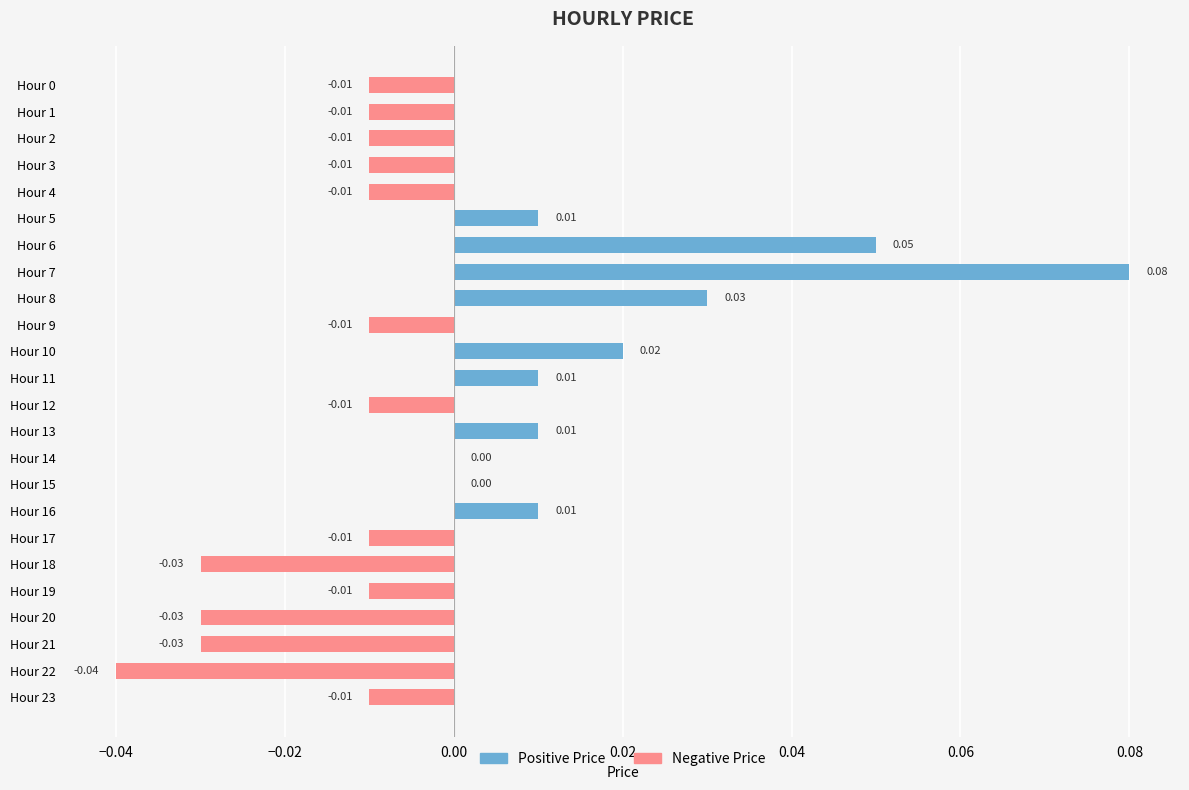

At which label does Negative Price reach its minimum?

Hour 22